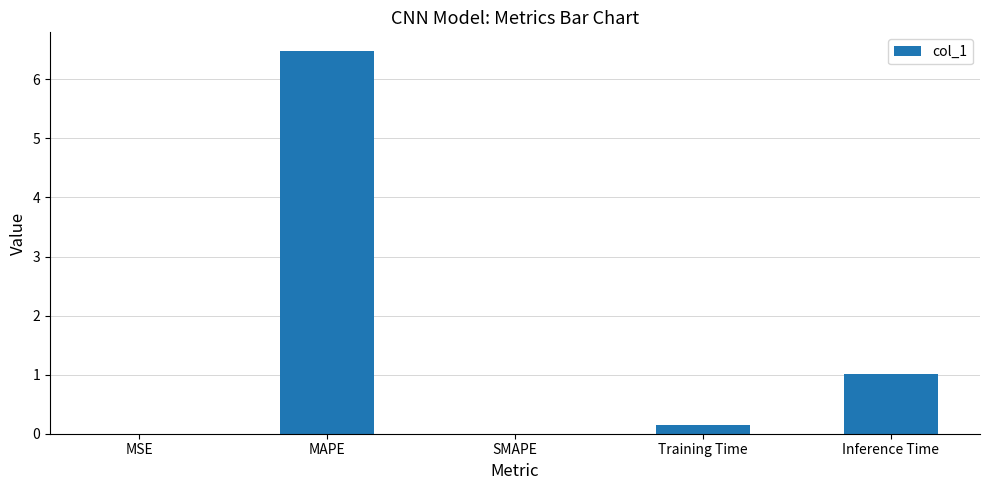

Which has a higher value, MAPE or SMAPE?

MAPE